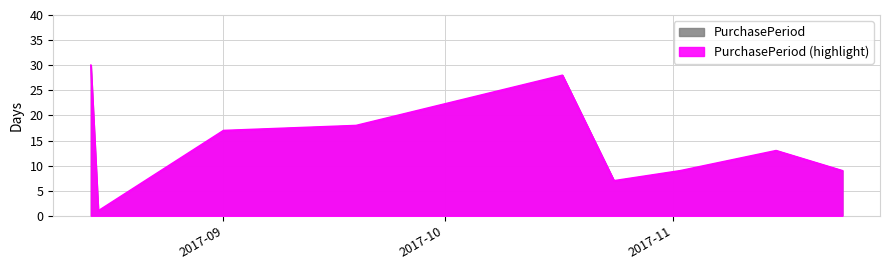

What is the greatest value displayed?

30